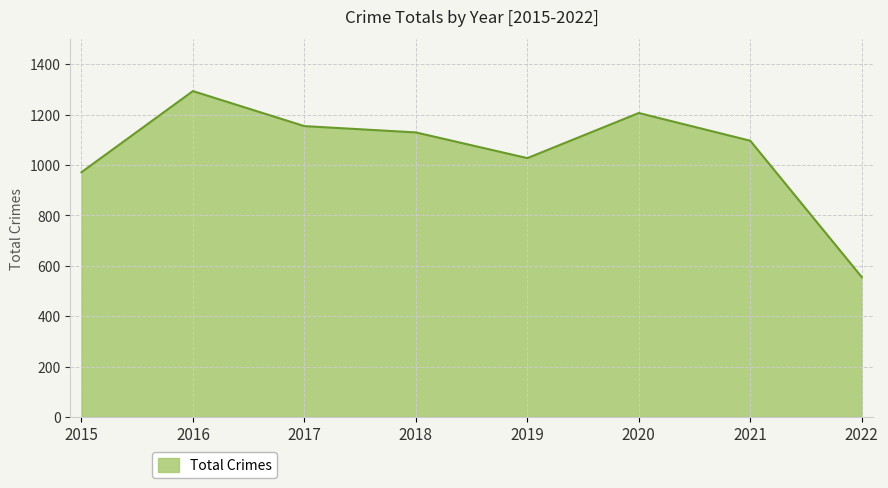

The value at 2017 is 619. True or false?

False